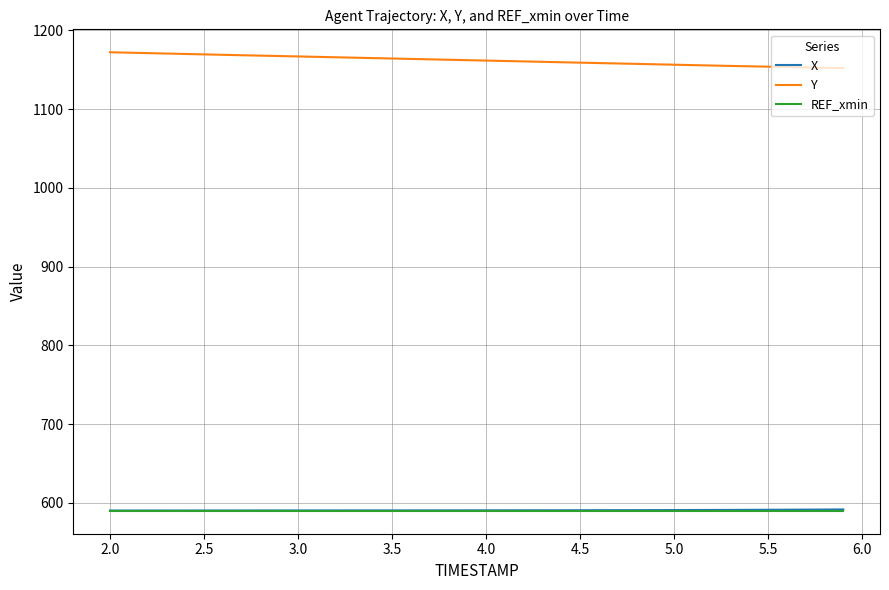

What is the difference between the maximum and minimum values in the Y series?

20.1